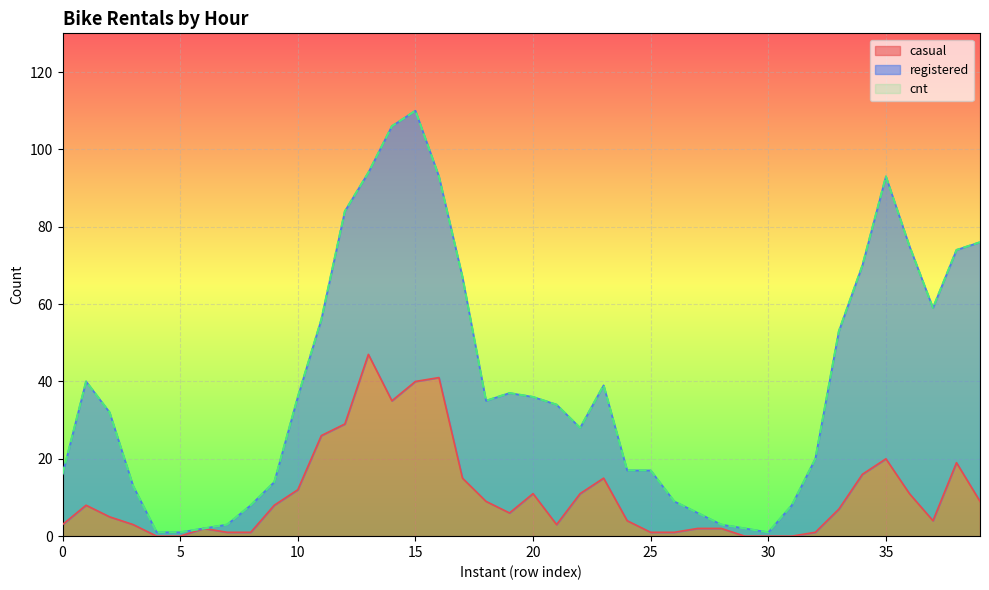

What value does the casual series have at 3?

3